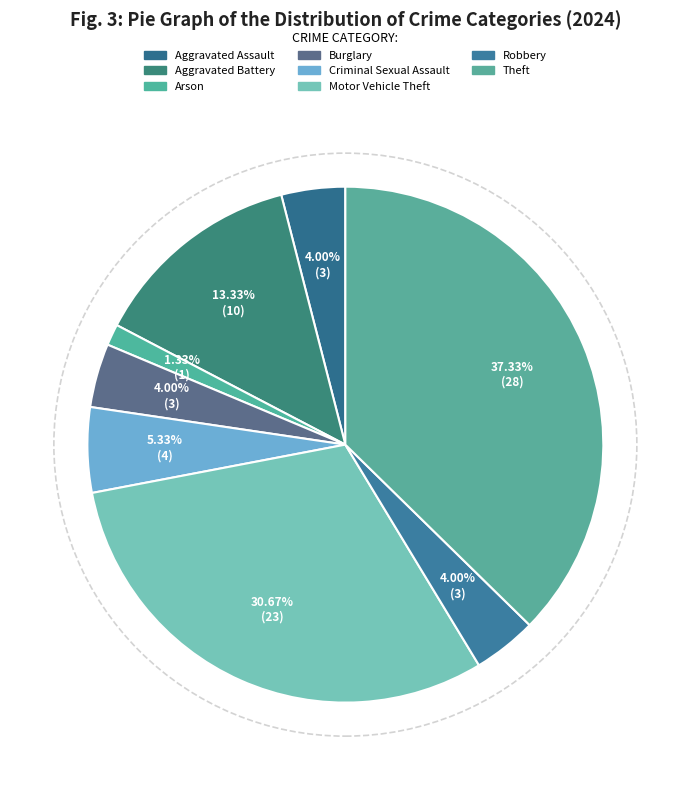

How many slices are in this pie chart?

8